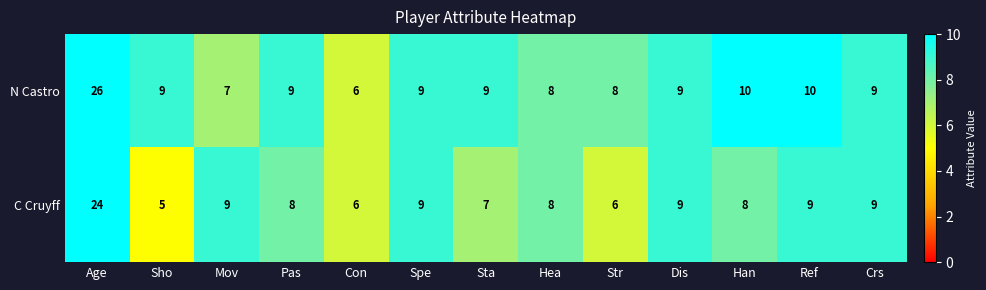

What is the sum of all C Cruyff values?

117